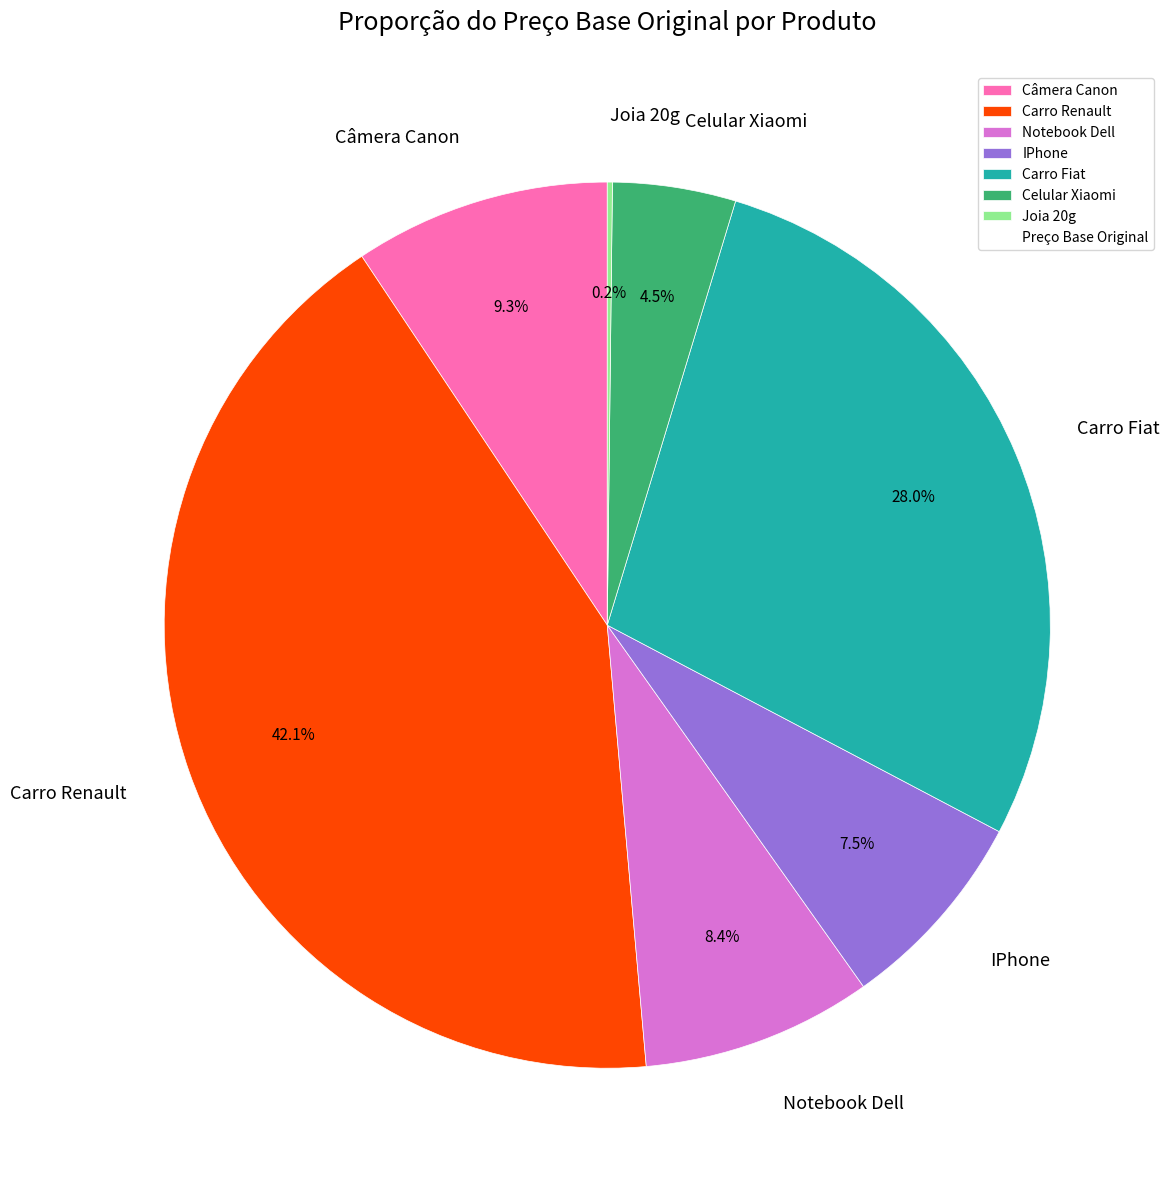

Is there a majority slice in this chart?

No